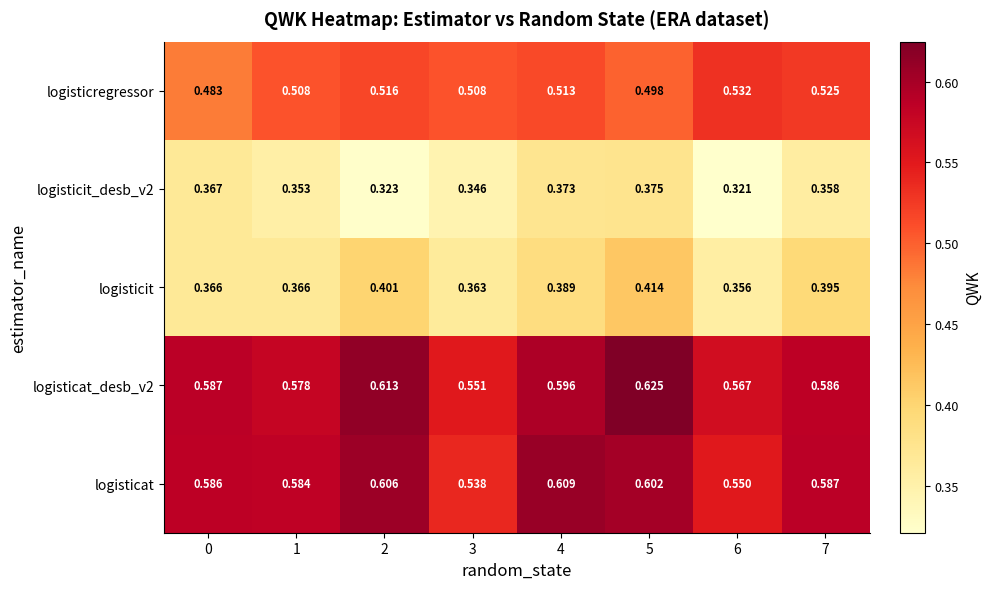

Is the value of logisticit at 6 greater than the value of logisticregressor at 2?

No